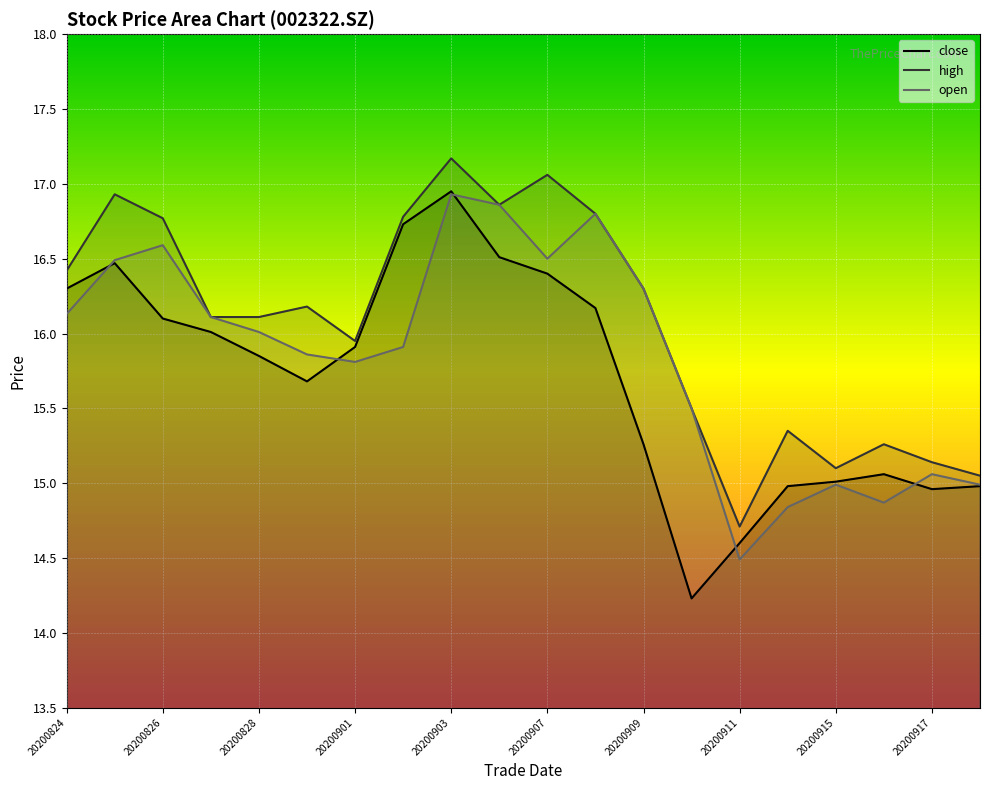

What are all the series names shown in the legend?

close, high, open